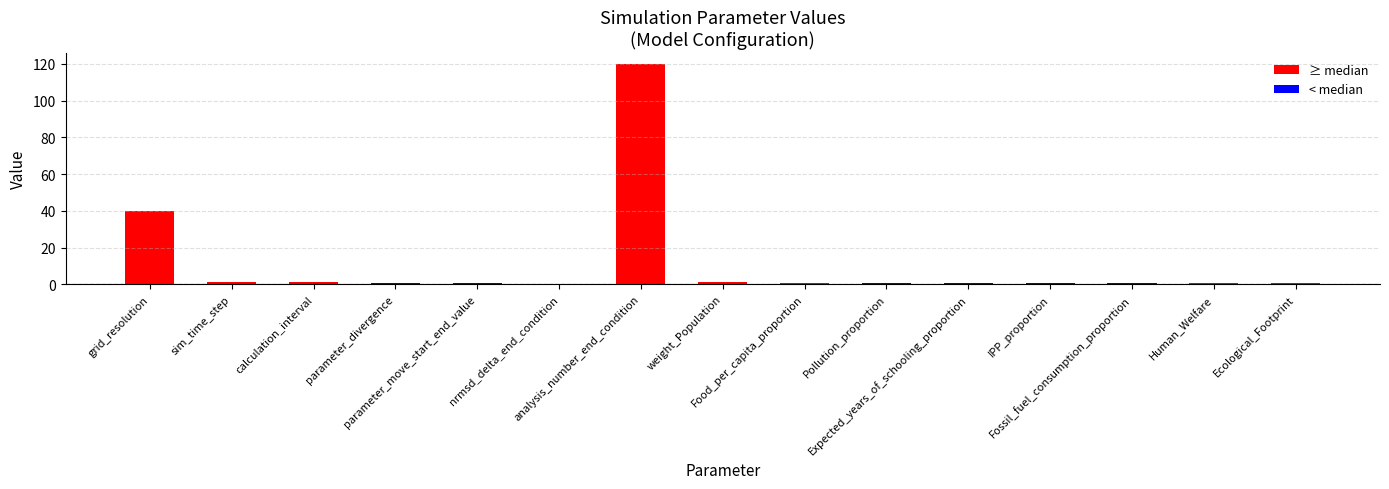

Is it true that the value at nrmsd_delta_end_condition is 0.3?

False